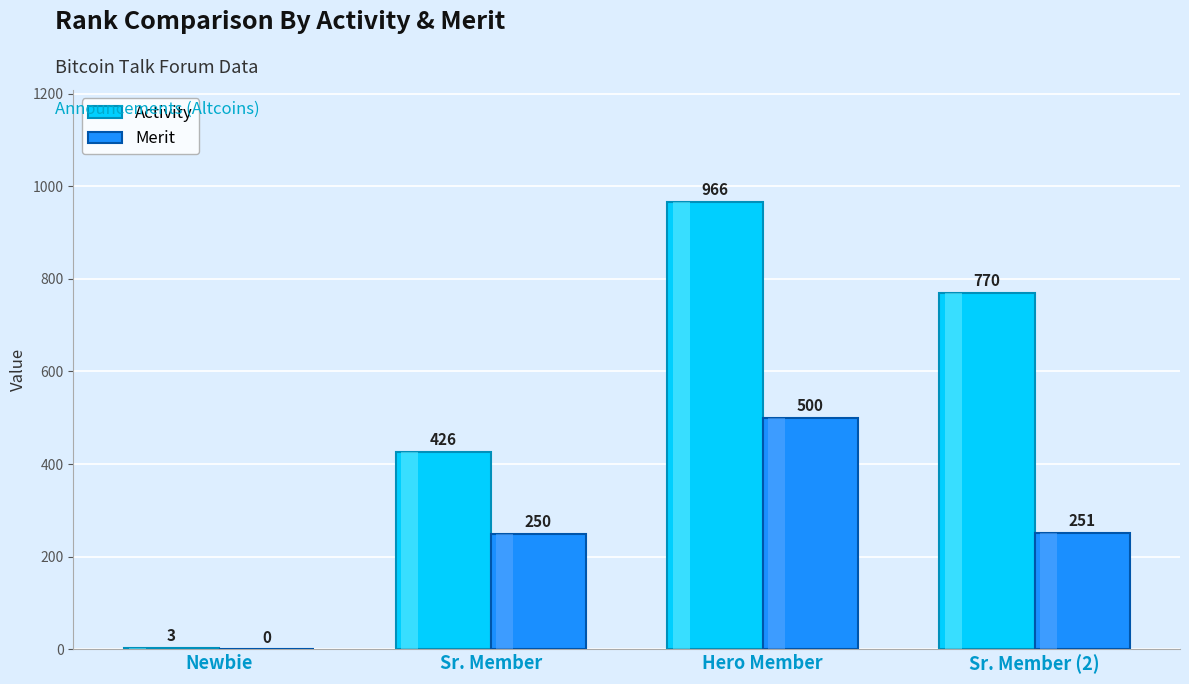

What is the maximum value for Activity?

966